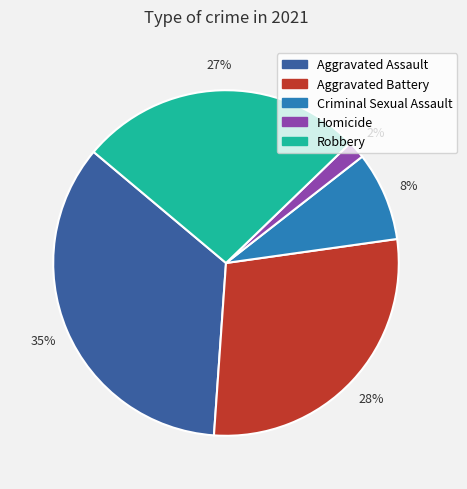

Is Aggravated Assault the majority of the pie?

No